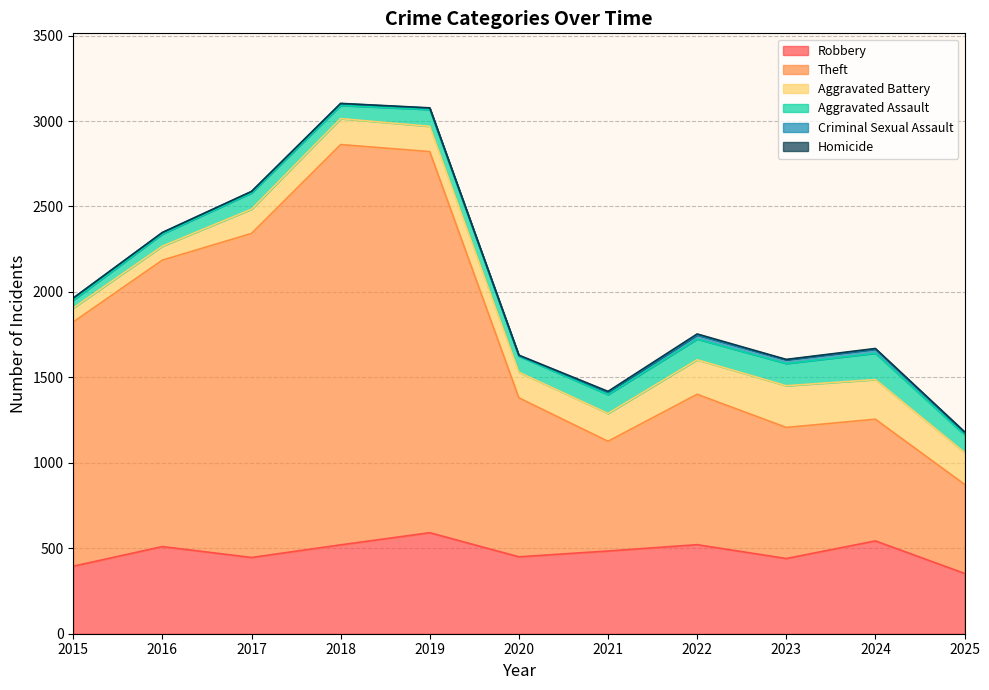

At which label is Aggravated Assault closest to 100?

2019